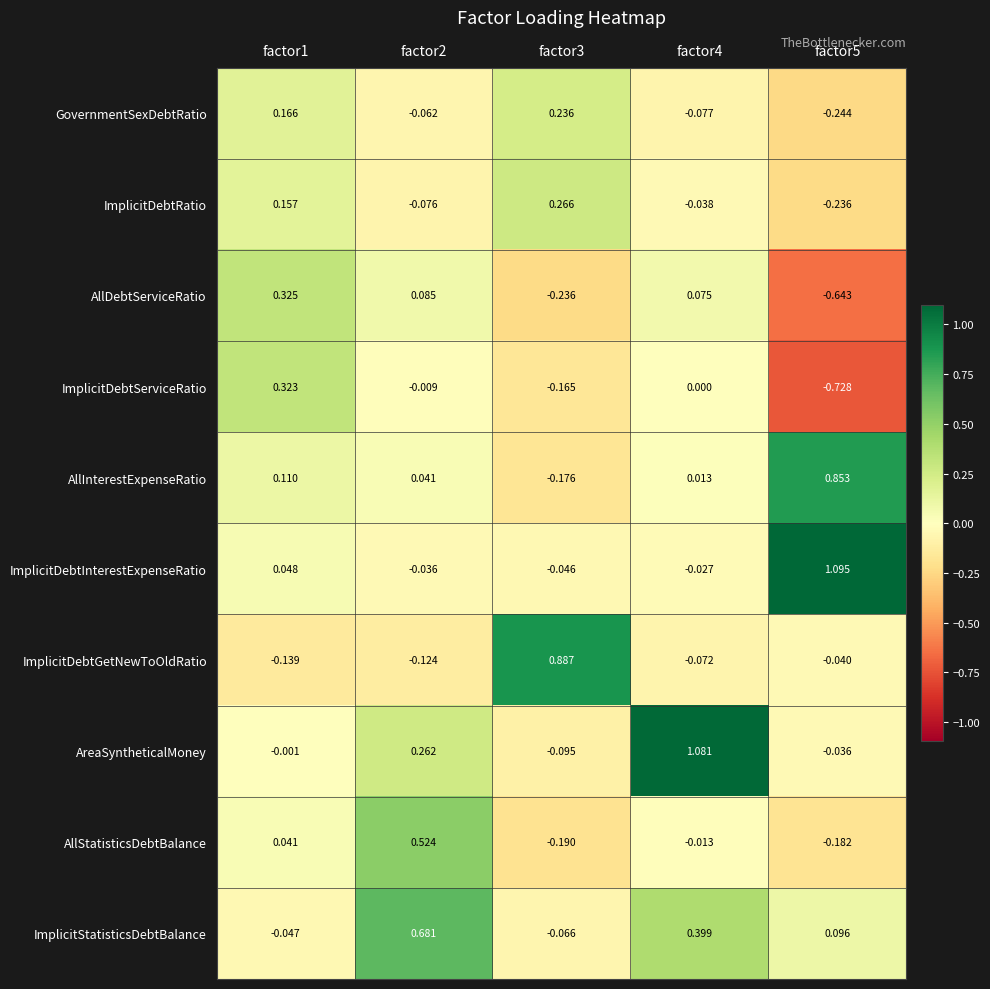

How many values in the ImplicitStatisticsDebtBalance series exceed 0?

3